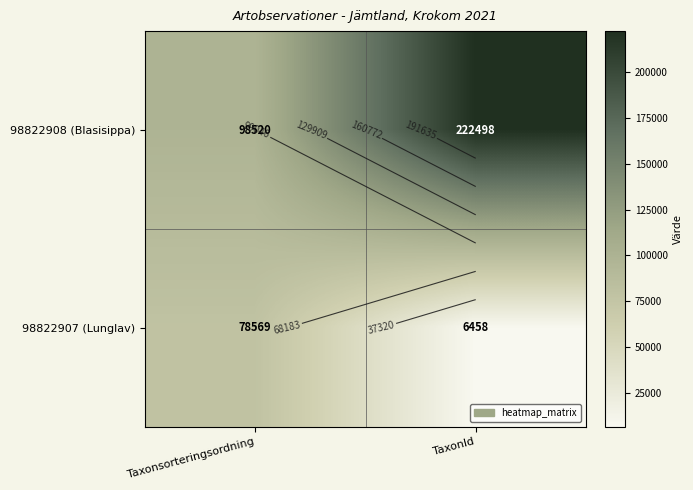

Rank the series by their average value, from lowest to highest.

98822907 (Lunglav), 98822908 (Blasisippa)